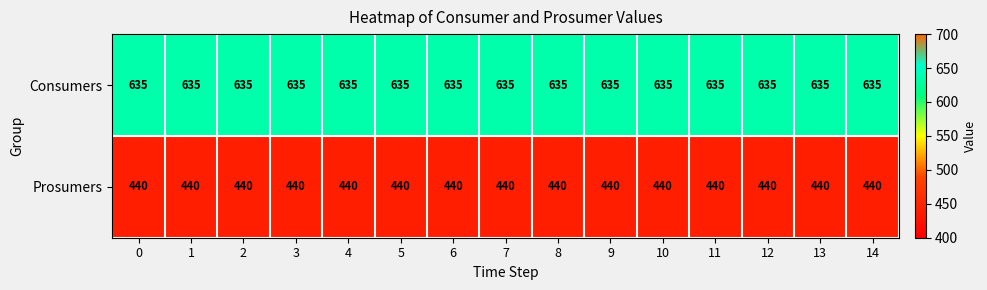

What is the difference between the highest and lowest values at 3?

195